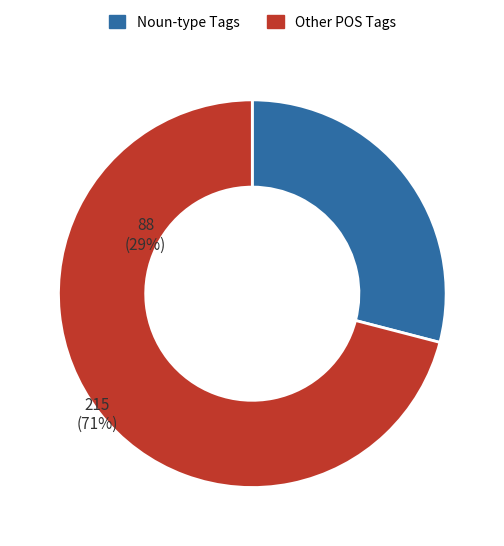

Is the sum of Other POS Tags and Noun-type Tags greater than half?

Yes